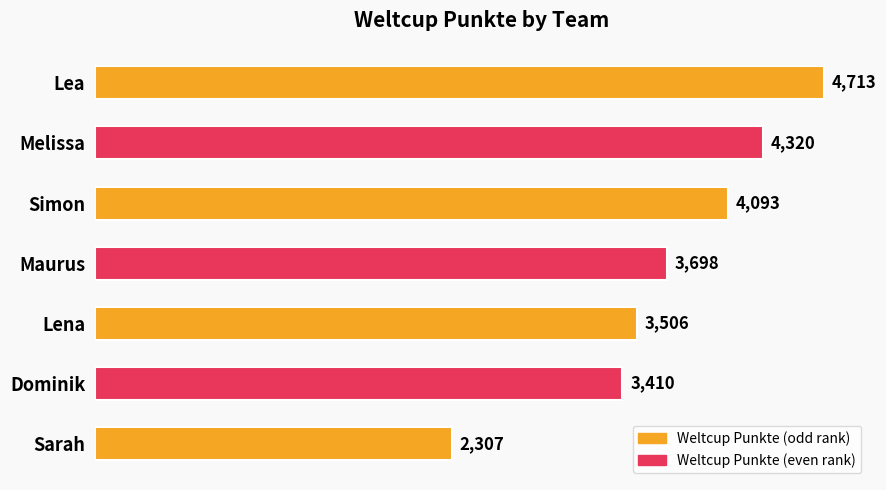

Reading top to bottom, list all the values displayed in this chart.

Lea=4713	Melissa=4320	Simon=4093	Maurus=3698	Lena=3506	Dominik=3410	Sarah=2307